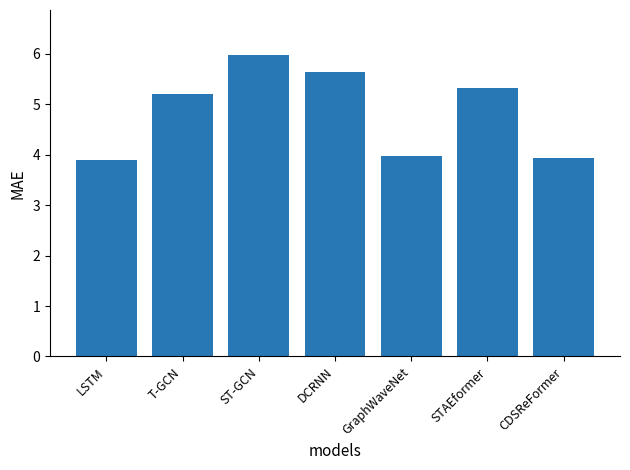

What is the difference between the values at DCRNN and LSTM?

1.8